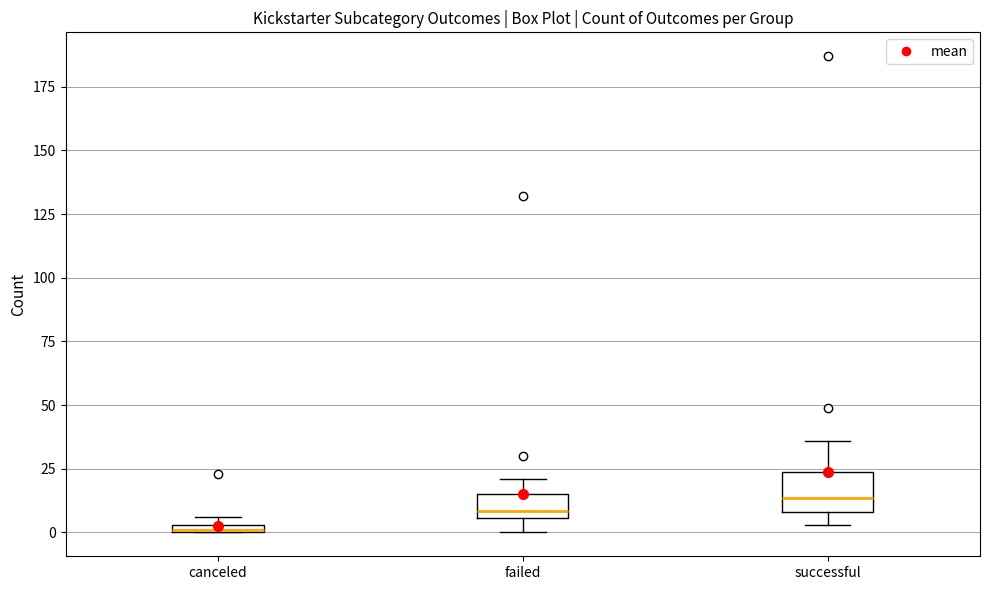

Which box has the highest median line?

successful